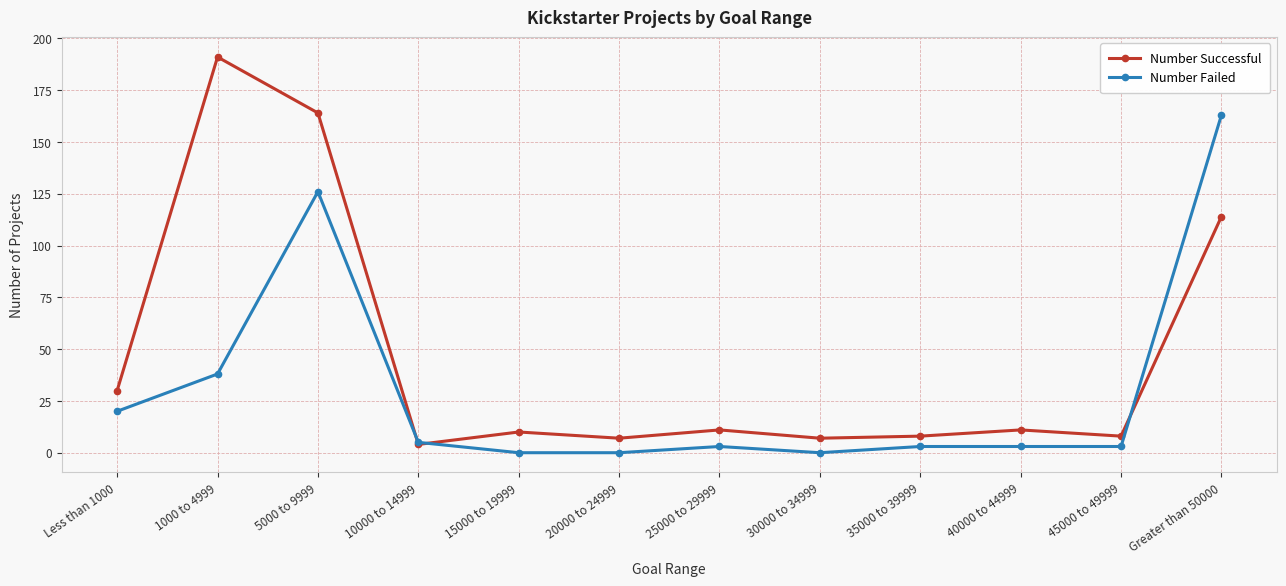

The value of Number Failed at 20000 to 24999 is 0. True or false?

True